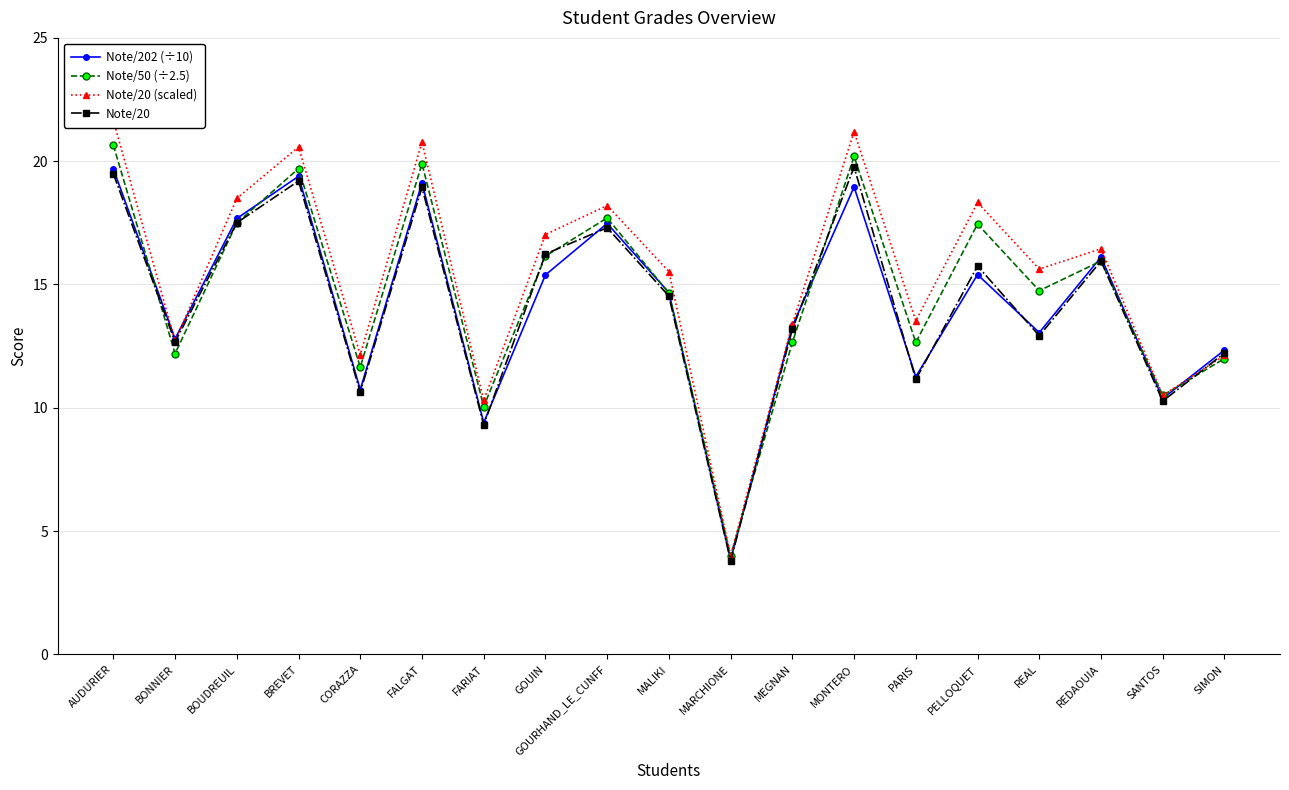

Is it true that Note/20 equals 6.6 at AUDURIER?

False